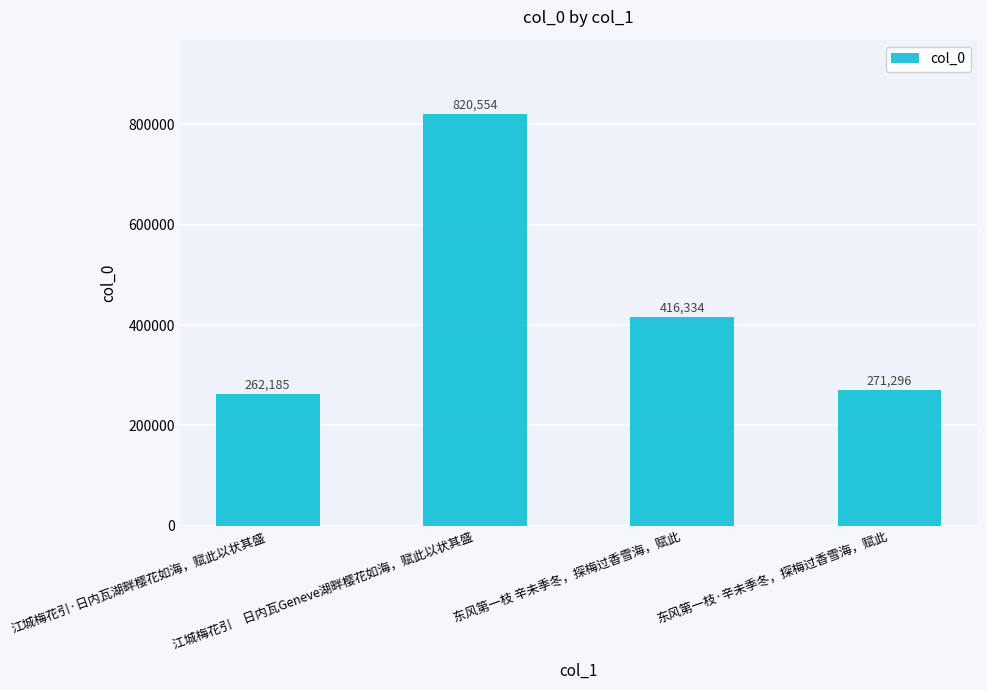

Which has a higher value, 江城梅花引　日内瓦Geneve湖畔樱花如海，赋此以状其盛 or 东风第一枝 辛未季冬，探梅过香雪海，赋此?

江城梅花引　日内瓦Geneve湖畔樱花如海，赋此以状其盛